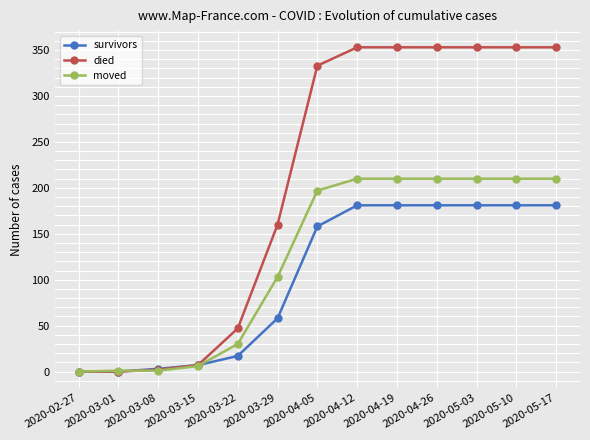

What is the average value of the died series?

205